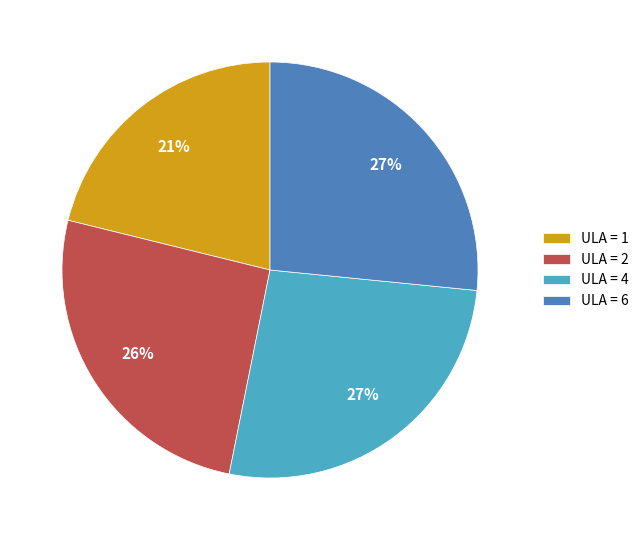

Is it true that ULA = 6 is 27% of the pie?

True